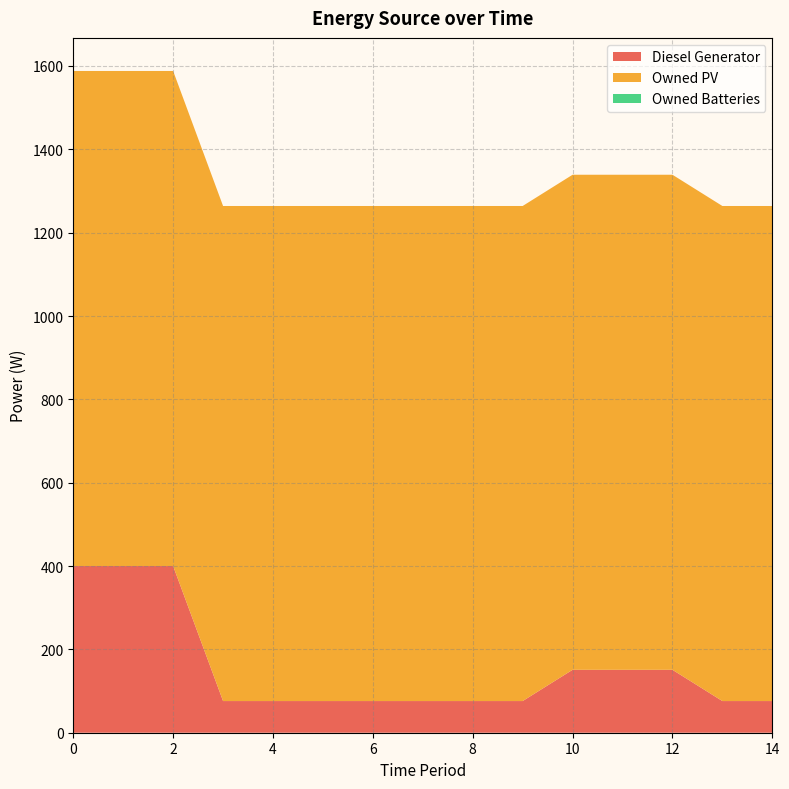

Reading left to right, list all the values displayed in this chart.

Diesel Generator: 0=400	1=400	2=400	3=76	4=76	5=76	6=76	7=76	8=76	9=76	10=151	11=151	12=151	13=76	14=76
Owned PV: 0=1188	1=1188	2=1188	3=1188	4=1188	5=1188	6=1188	7=1188	8=1188	9=1188	10=1188	11=1188	12=1188	13=1188	14=1188
Owned Batteries: 0=0	1=0	2=0	3=0	4=0	5=0	6=0	7=0	8=0	9=0	10=0	11=0	12=0	13=0	14=0